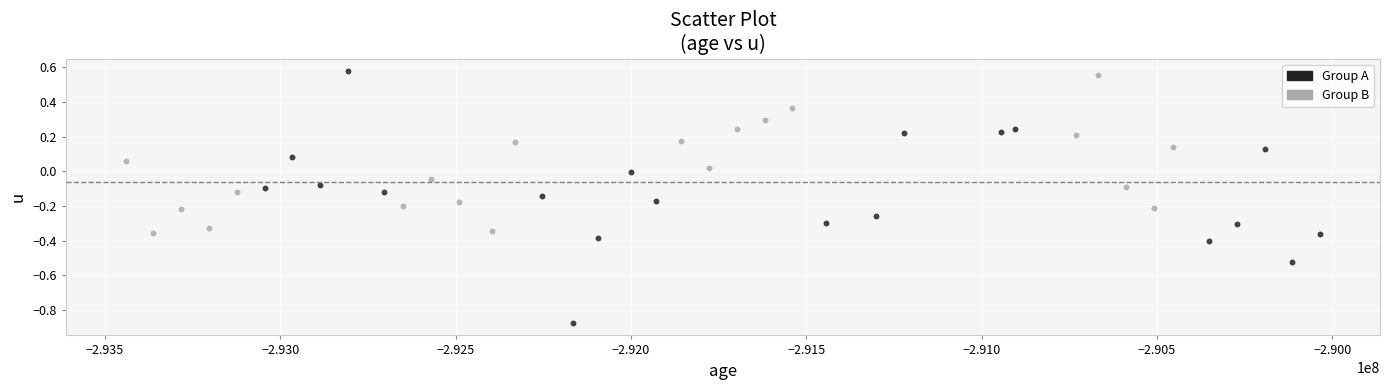

What are all the series names shown in the legend?

Group A, Group B